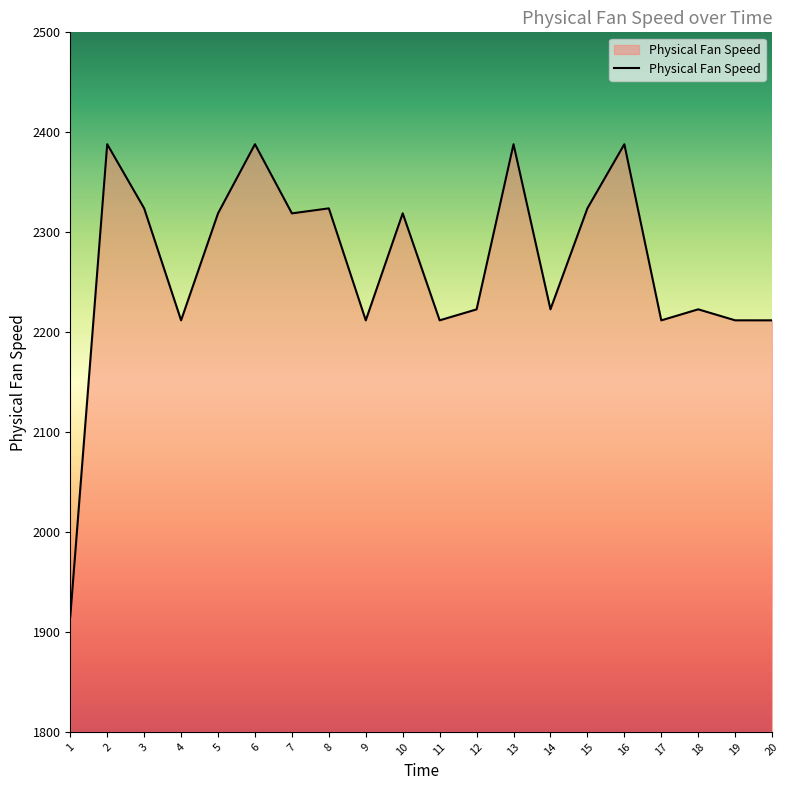

Approximately how many times larger is the value at 5 compared to 6?

1.0